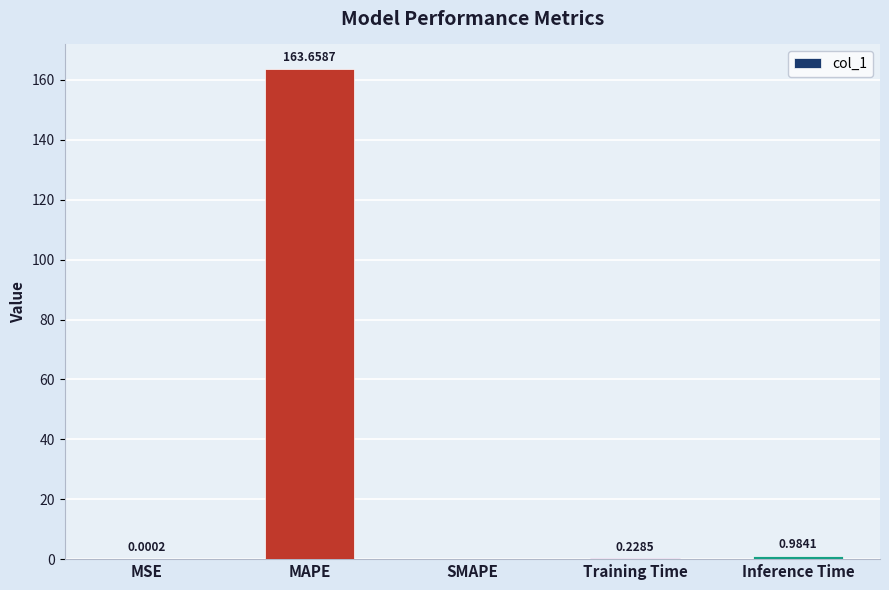

At which label is the value closest to 81?

Inference Time